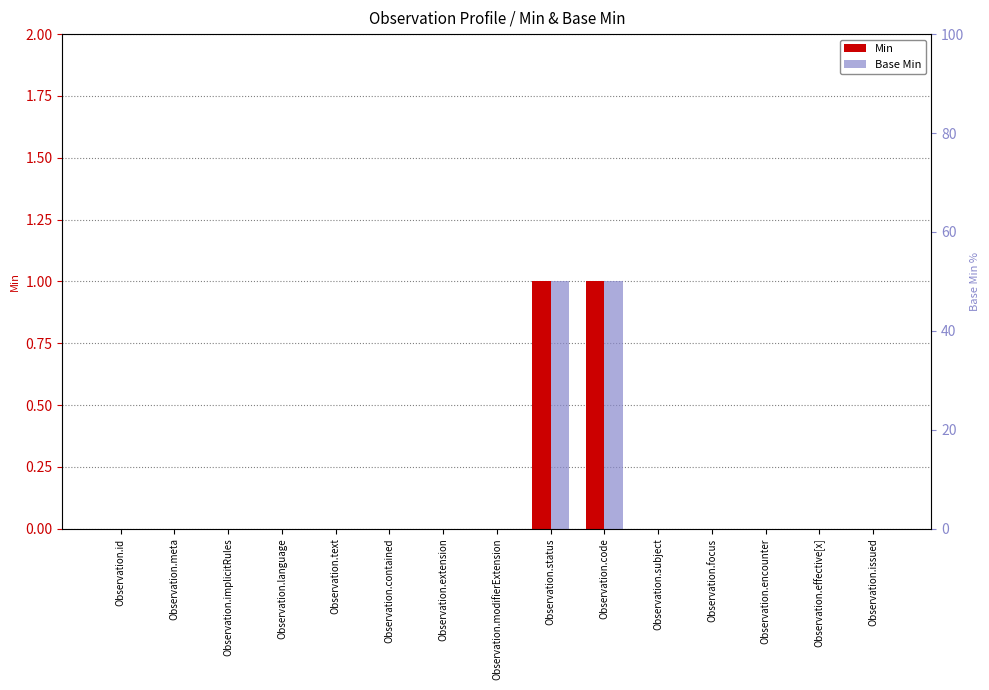

What is the label of the 1st bar from the right?

Observation.issued